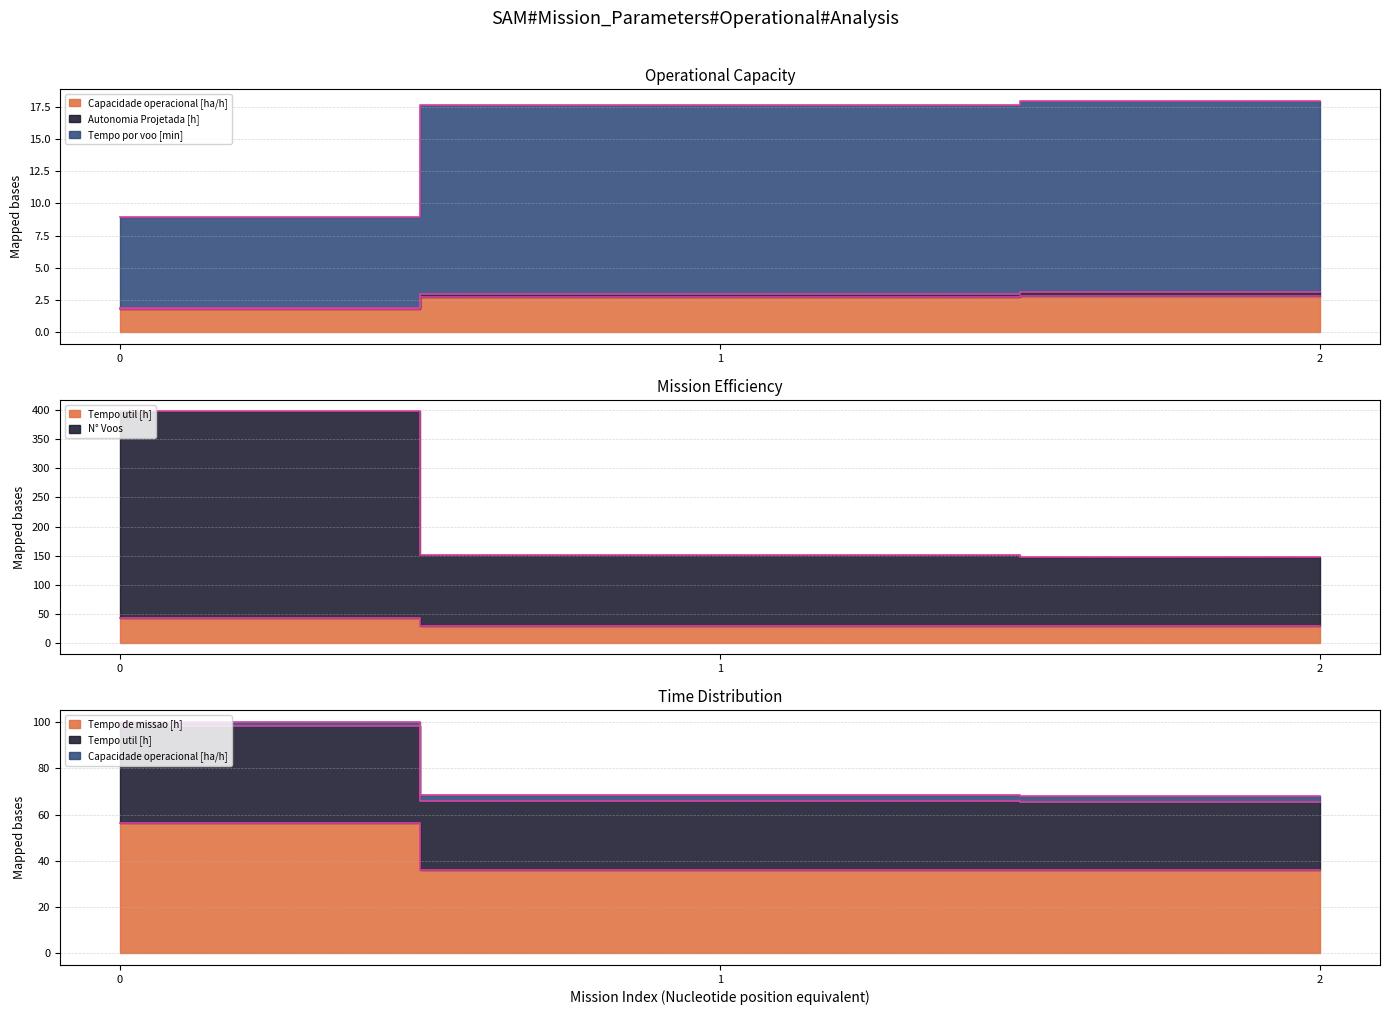

Is the value of N° Voos at 2 greater than the value of Tempo de missao [h] at 1?

Yes